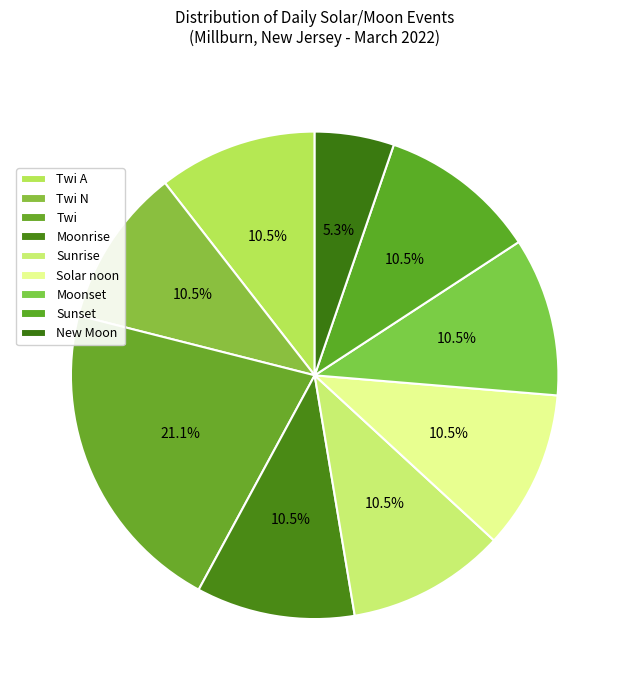

Count the number of slices in the pie.

9